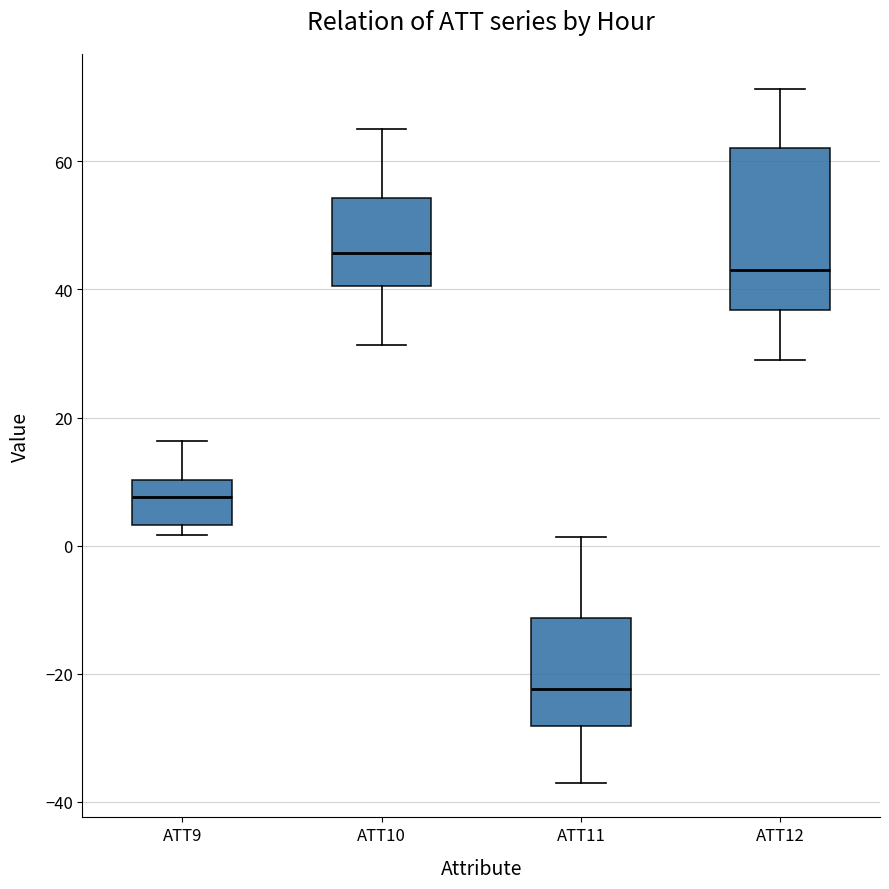

Reading left to right, read every box against the y-axis: the position of its median line, the range the box covers, and the ends of its whiskers. The values are not printed on the chart, so give them approximately, as read against the axis.

ATT9: median 8, box 4 to 10, whiskers 2 to 16
ATT10: median 46, box 40 to 54, whiskers 32 to 66
ATT11: median -22, box -28 to -12, whiskers -38 to 2
ATT12: median 44, box 36 to 62, whiskers 28 to 72